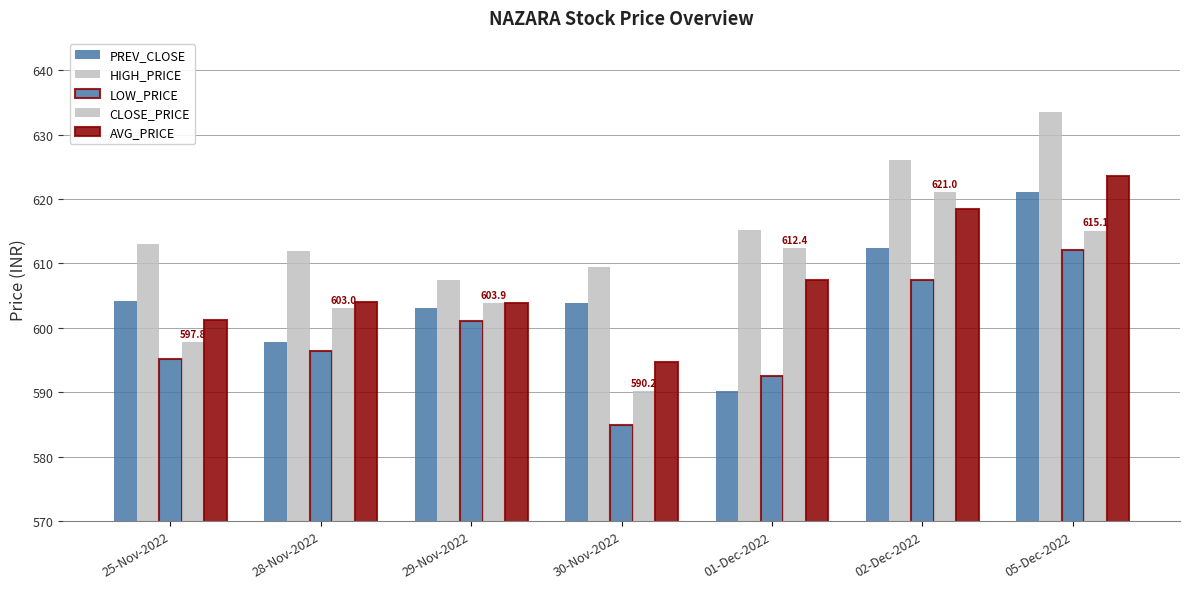

Where is HIGH_PRICE nearest to the value 620?

01-Dec-2022